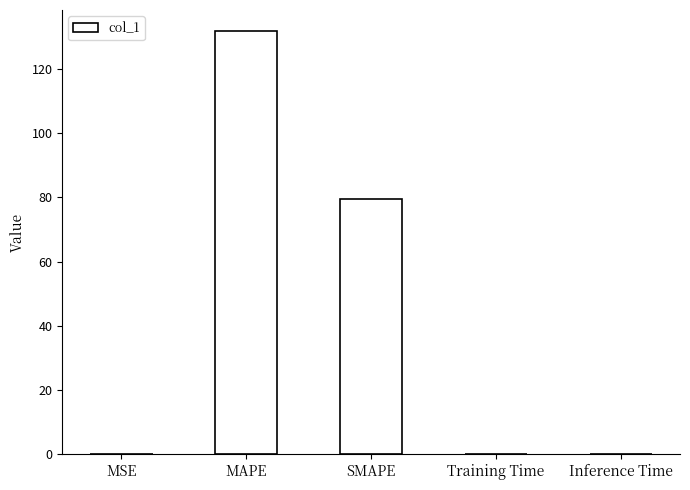

What is the sum of all values?

211.2